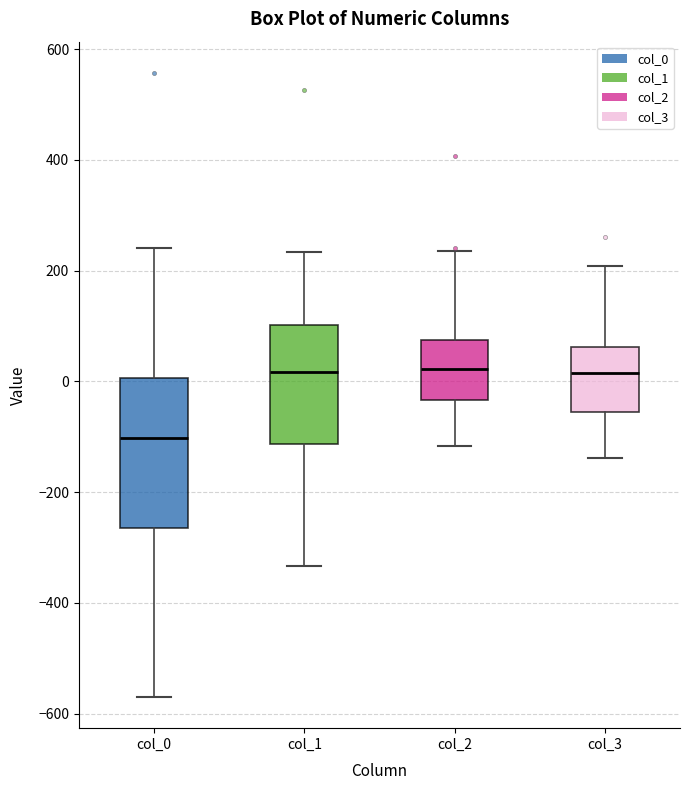

Comparing the boxes themselves (not the whiskers), which one is the tallest?

col_0